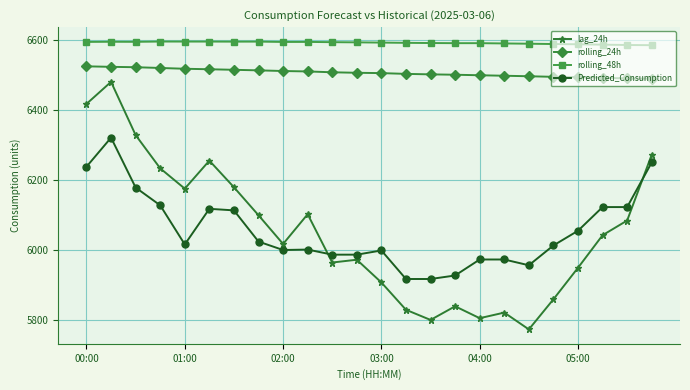

What is the value of the lag_24h point at the 8th from the left?

6100.0